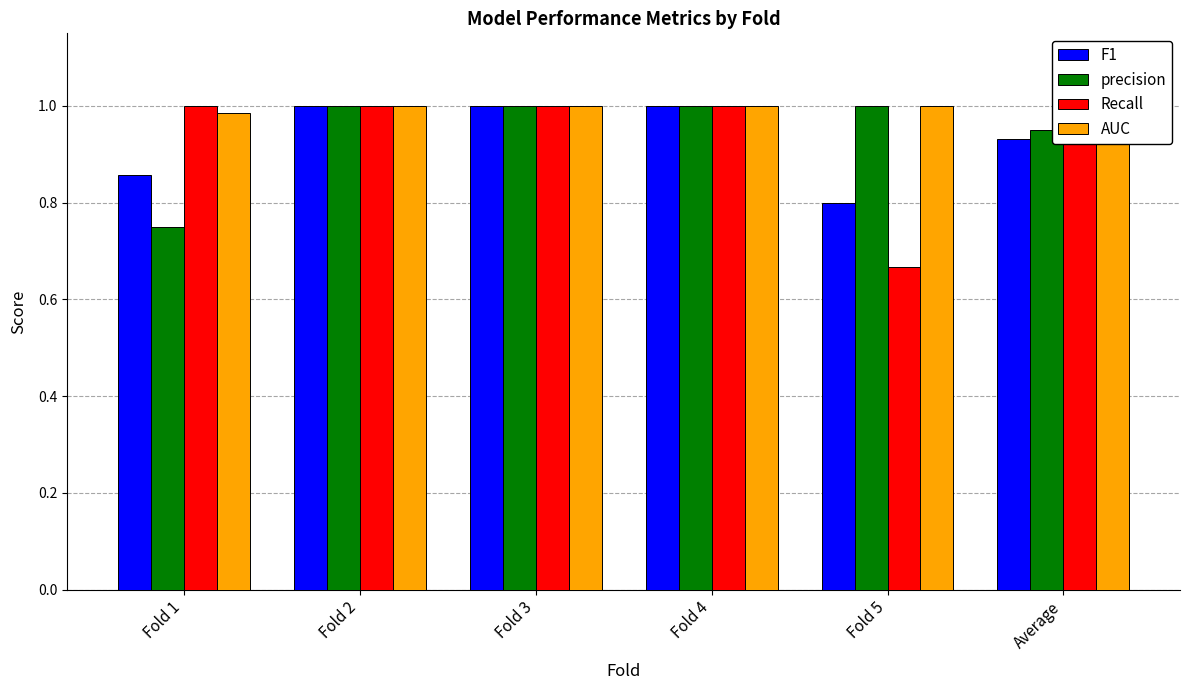

At how many categories does at least one series exceed 0?

6